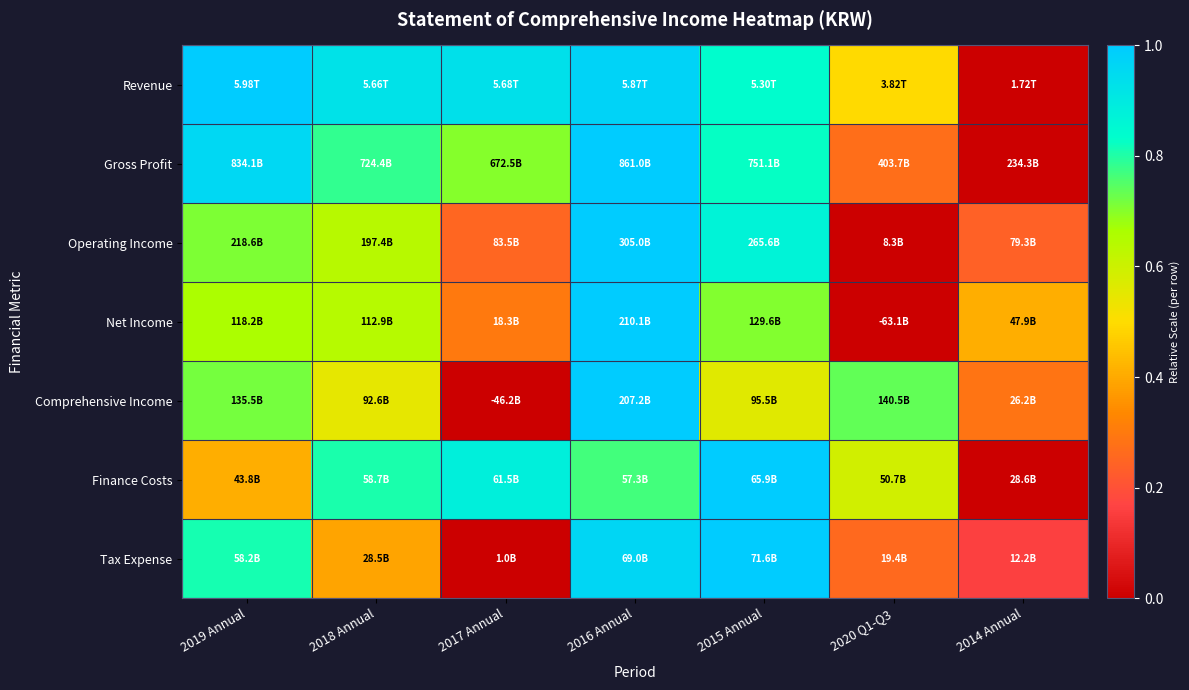

At which category is the sum across all series the highest?

2016 Annual